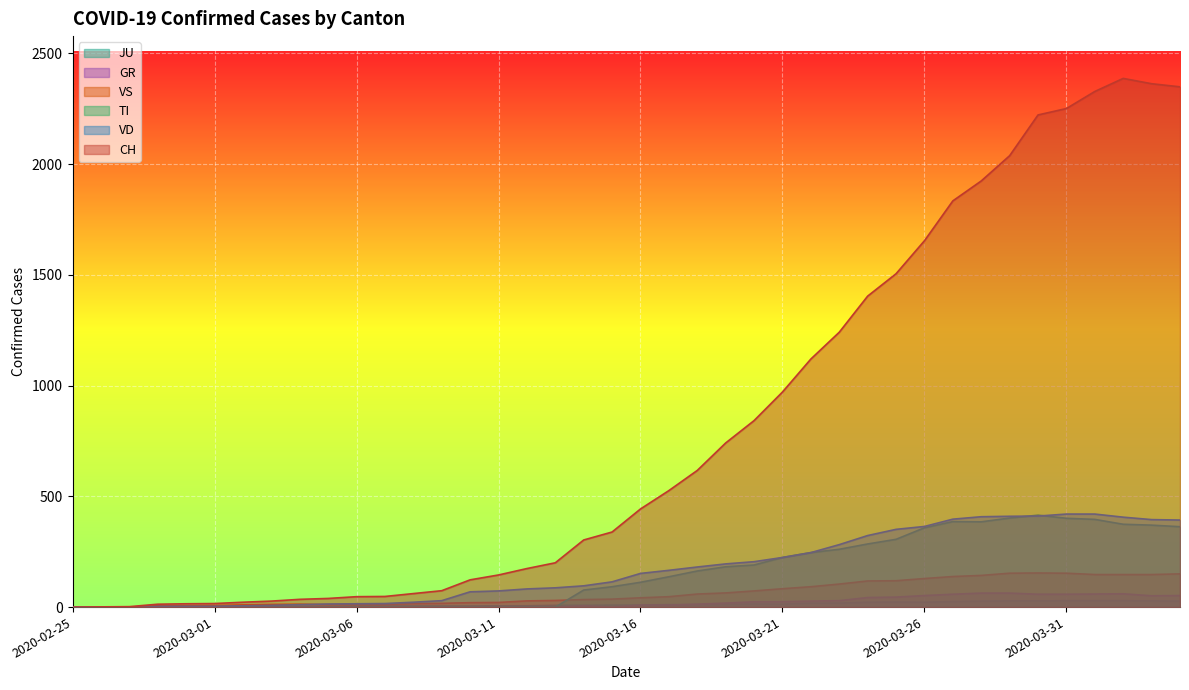

What is the difference between the GR values at 2020-03-17 and 2020-03-20?

15